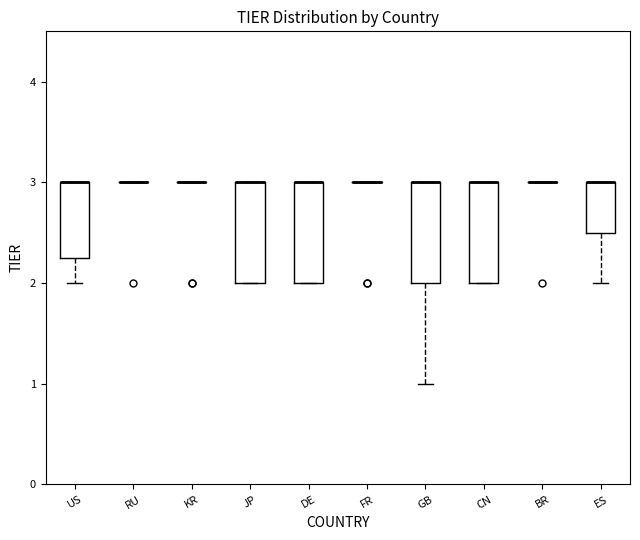

Reading left to right, transcribe this box plot: for each box, give where its median line is, the range the box spans, and where its two whiskers end, as read against the y-axis. The values are not printed on the chart, so give them approximately, as read against the axis.

US: median 3.0 (drawn on the box's upper edge), box 2.3 to 3.0, whiskers 2.0 to 3.0
RU: box collapsed to a line at 3.0, whiskers 3.0 to 3.0
KR: box collapsed to a line at 3.0, whiskers 3.0 to 3.0
JP: median 3.0 (drawn on the box's upper edge), box 2.0 to 3.0, whiskers 2.0 to 3.0
DE: median 3.0 (drawn on the box's upper edge), box 2.0 to 3.0, whiskers 2.0 to 3.0
FR: box collapsed to a line at 3.0, whiskers 3.0 to 3.0
GB: median 3.0 (drawn on the box's upper edge), box 2.0 to 3.0, whiskers 1.0 to 3.0
CN: median 3.0 (drawn on the box's upper edge), box 2.0 to 3.0, whiskers 2.0 to 3.0
BR: box collapsed to a line at 3.0, whiskers 3.0 to 3.0
ES: median 3.0 (drawn on the box's upper edge), box 2.5 to 3.0, whiskers 2.0 to 3.0